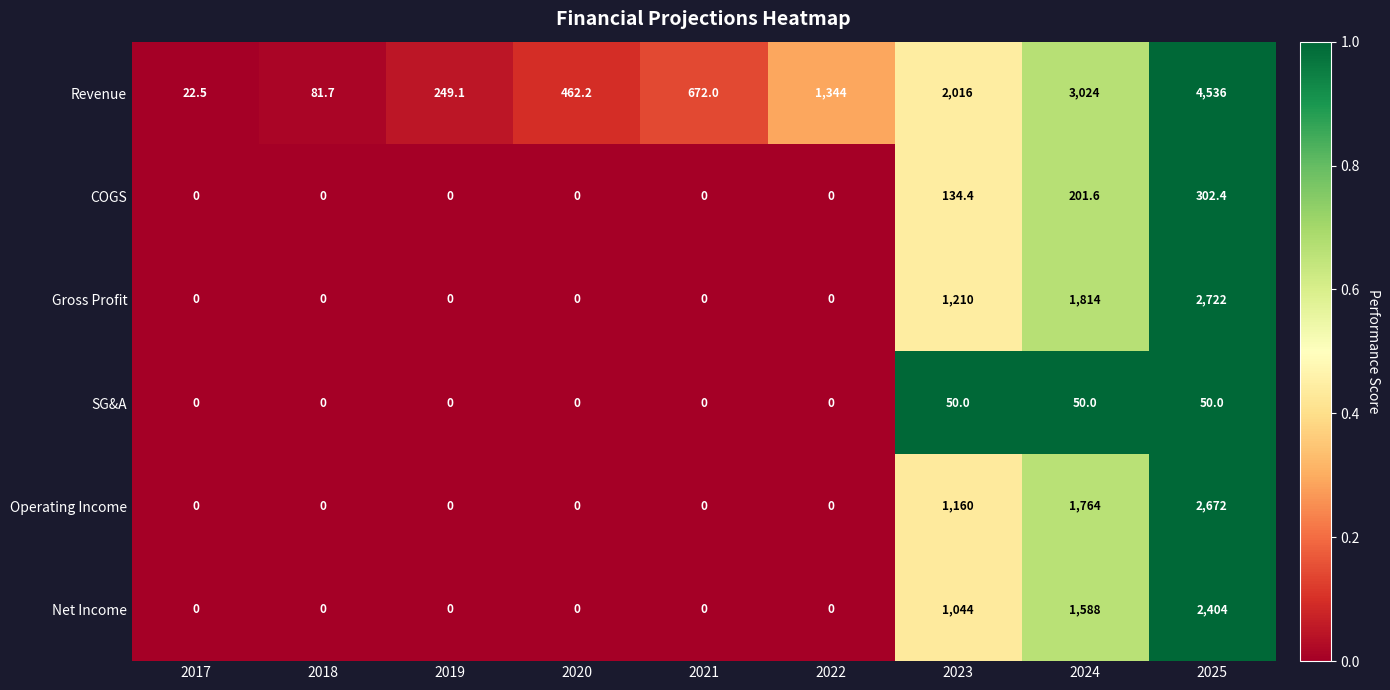

Between 2017 and 2020, which series saw the biggest shift?

Revenue